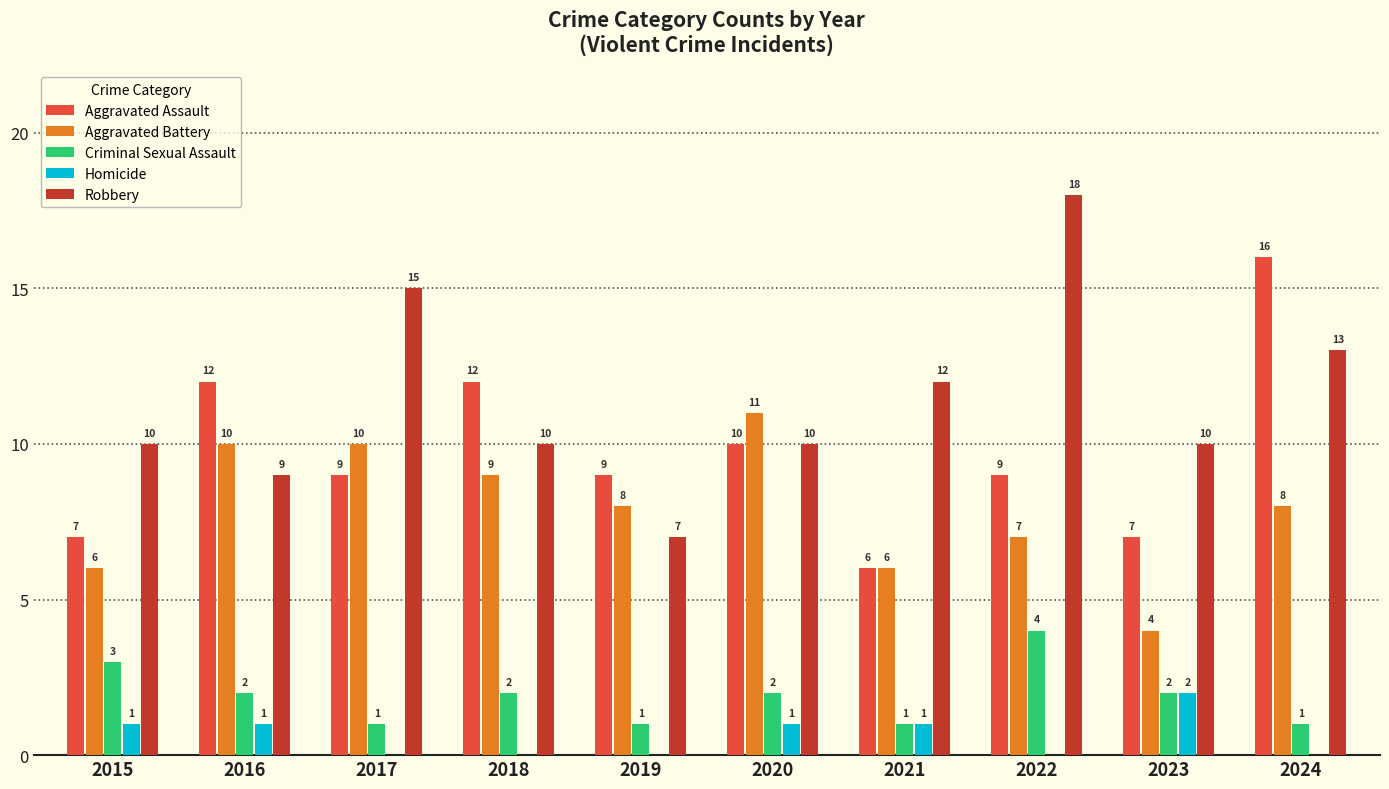

Is the value of Aggravated Assault at 2016 greater than the value of Robbery at 2016?

Yes